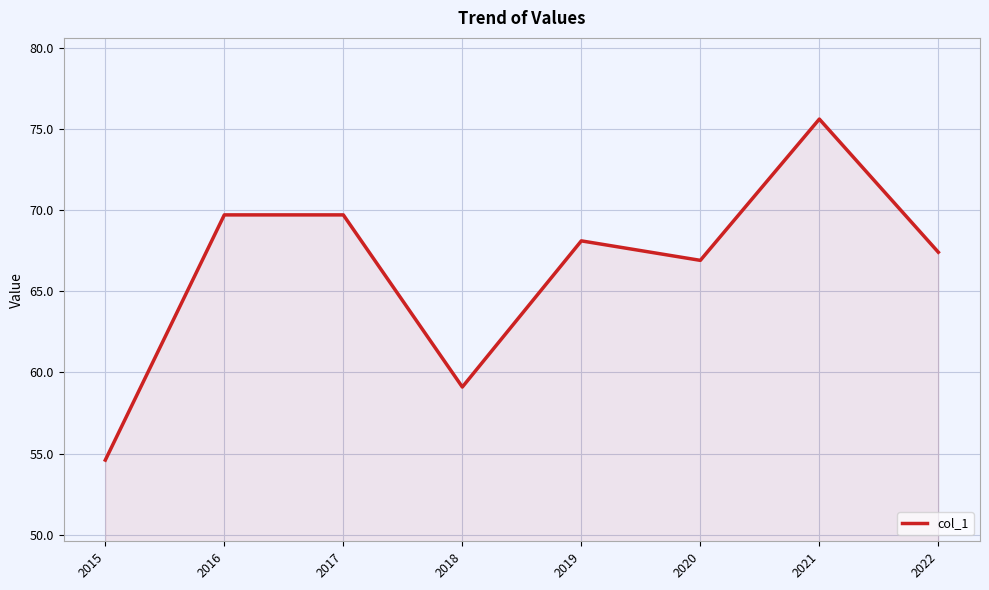

Which has a higher value, 2021 or 2015?

2021